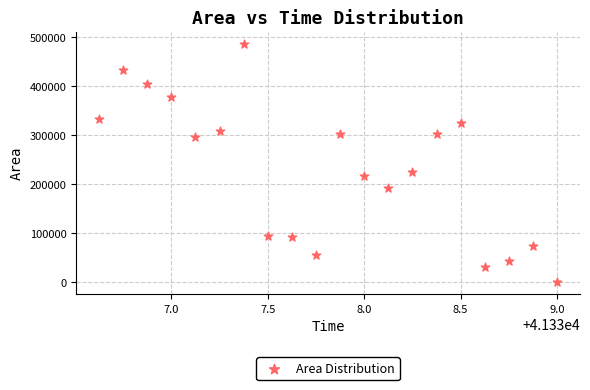

What Y value in the scatter plot is closest to 243437?

225000